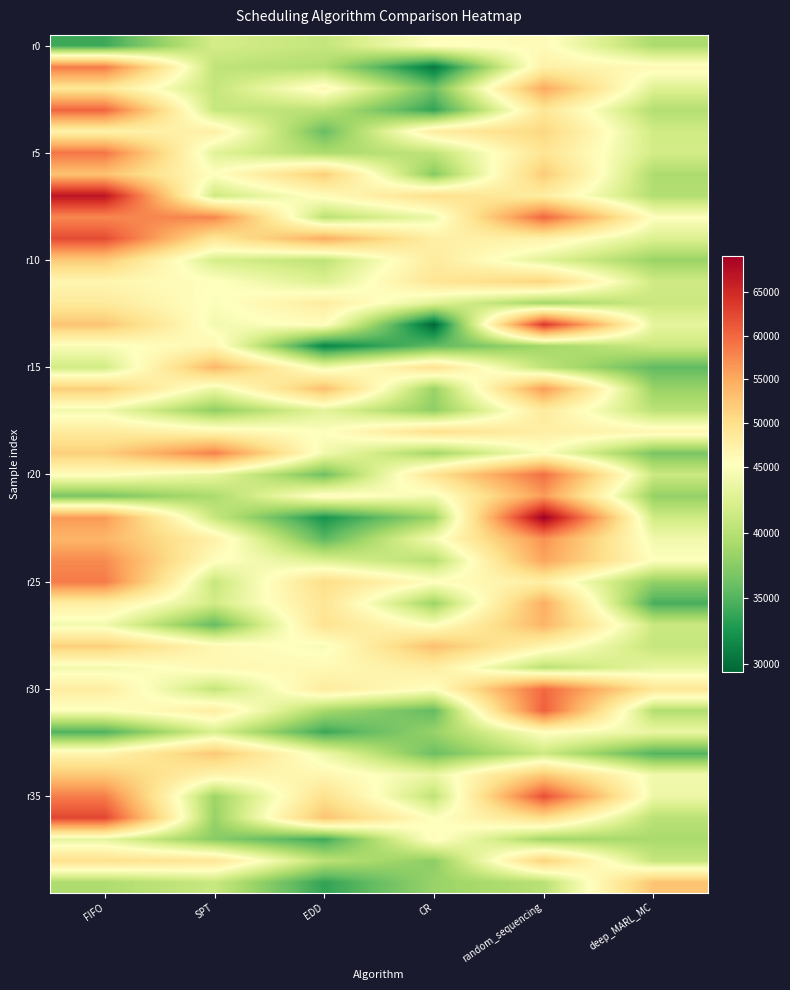

What is the difference between the highest and lowest values at FIFO?

32788